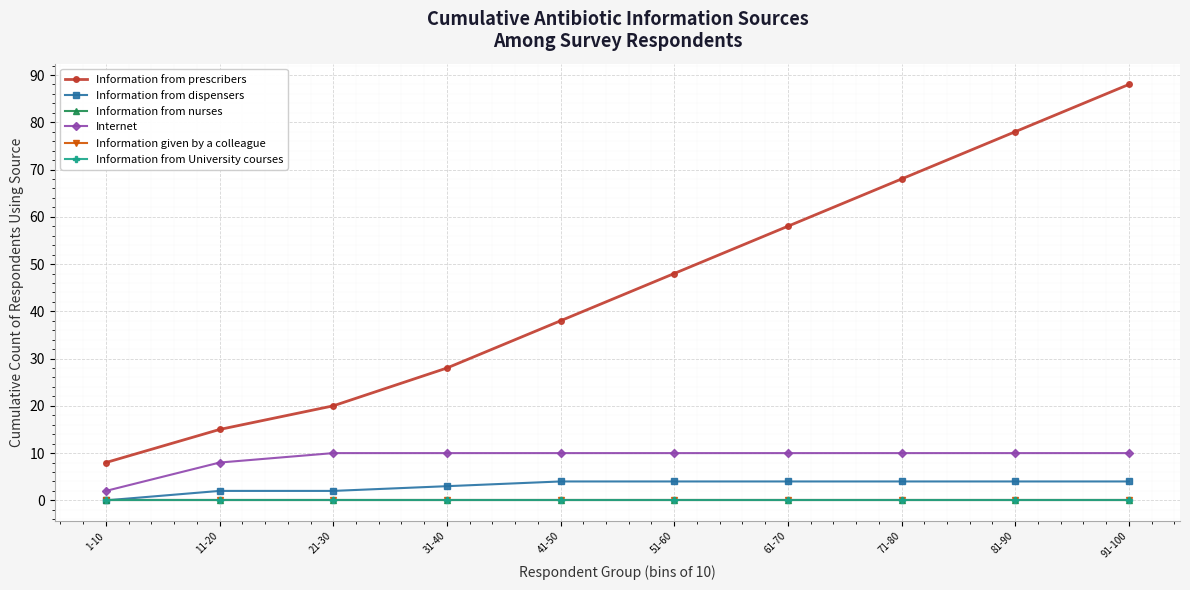

What is the approximate value of Internet at 11-20?

8